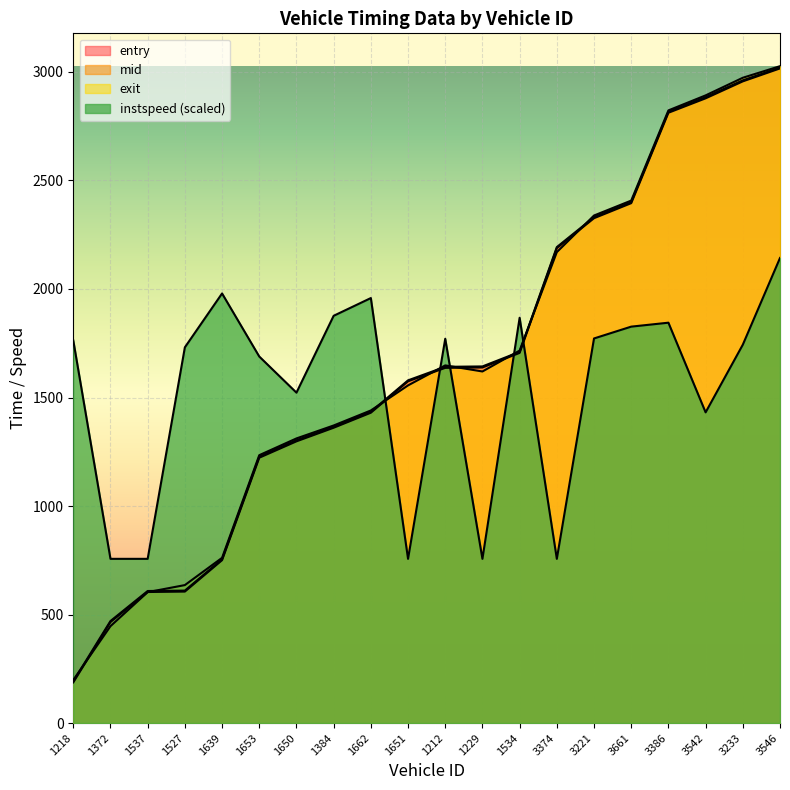

How many series are shown in this chart?

4